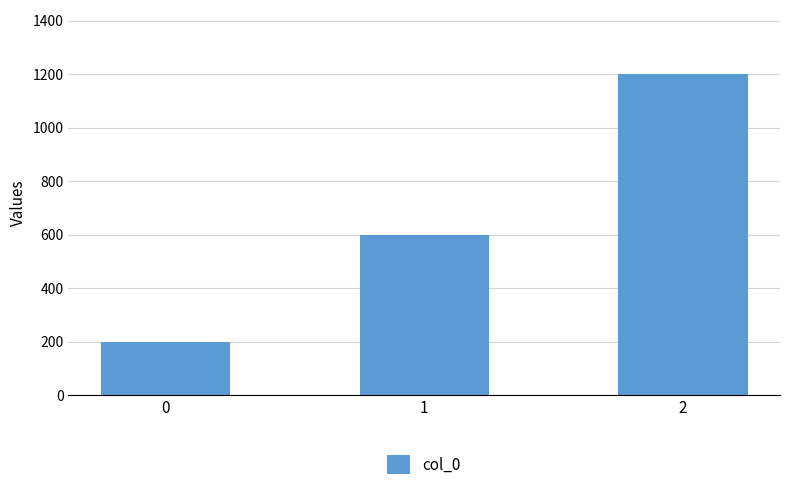

Is it true that the value at 2 is 501?

False